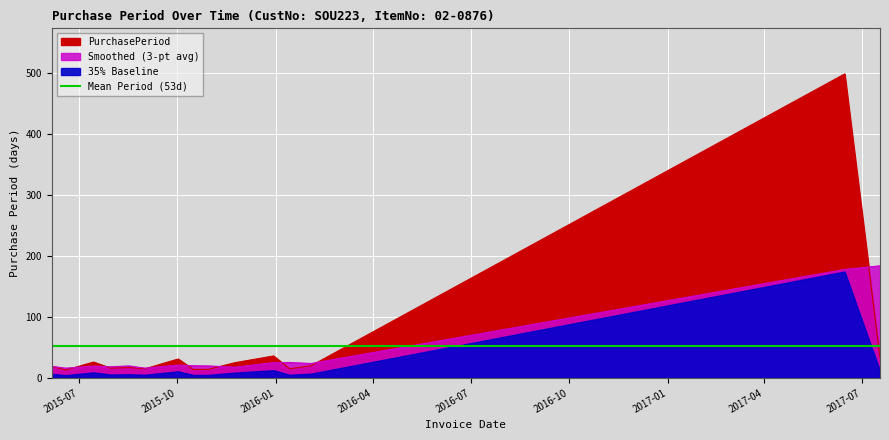

Which category has the highest value across all series?

2017-06-15